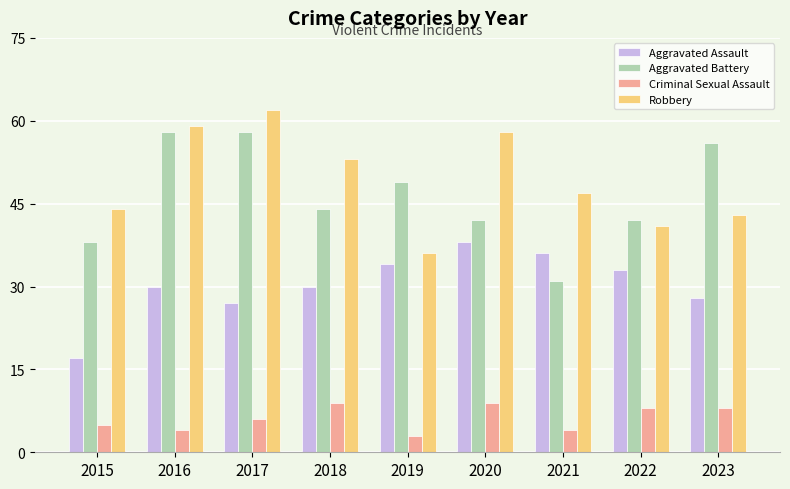

List the series in order of their peak value, highest first.

Robbery, Aggravated Battery, Aggravated Assault, Criminal Sexual Assault